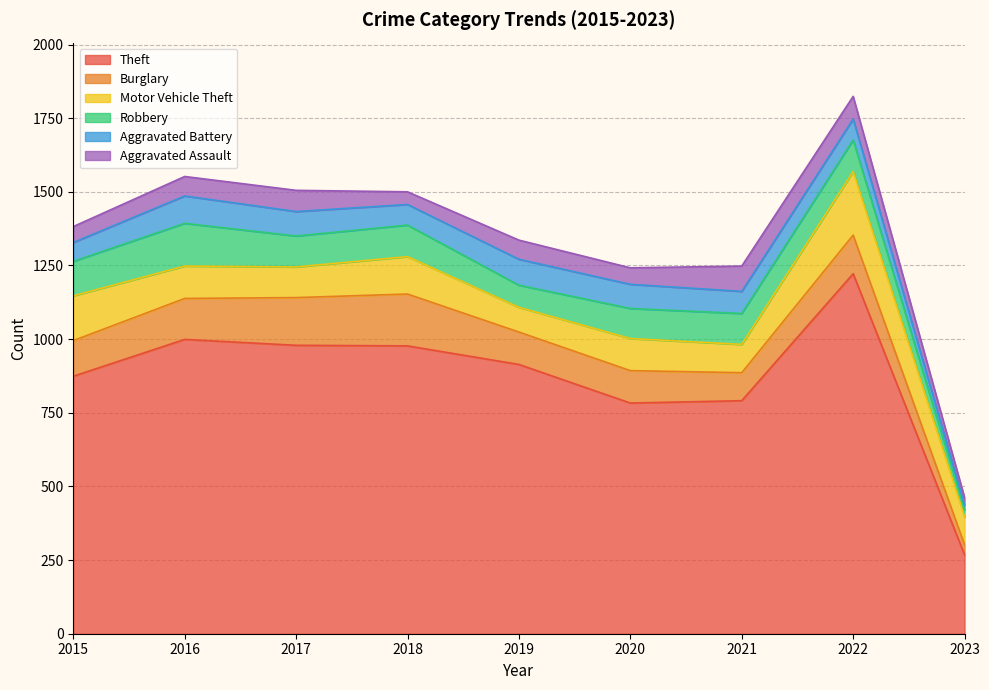

Reading left to right, extract all data points from this chart.

Theft: 874	999	979	977	914	783	791	1222	268
Burglary: 121	139	162	176	110	110	95	131	34
Motor Vehicle Theft: 152	110	104	127	84	109	96	216	95
Robbery: 117	145	105	107	75	102	105	107	23
Aggravated Battery: 64	93	83	70	88	82	75	71	17
Aggravated Assault: 54	66	72	43	65	56	86	77	25